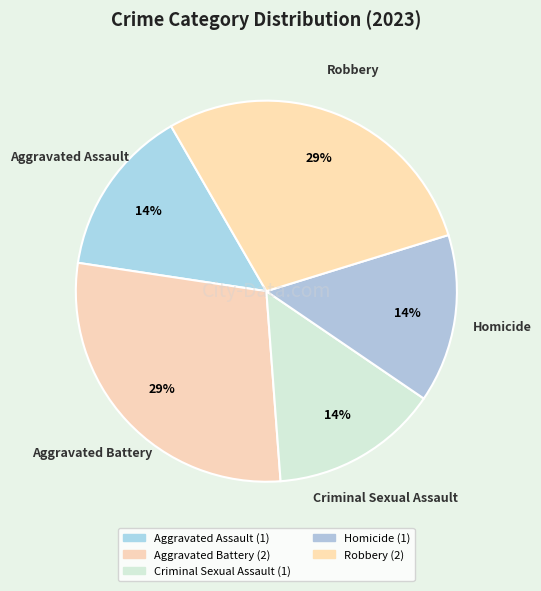

The Aggravated Battery slice represents 29% of the pie. True or false?

True